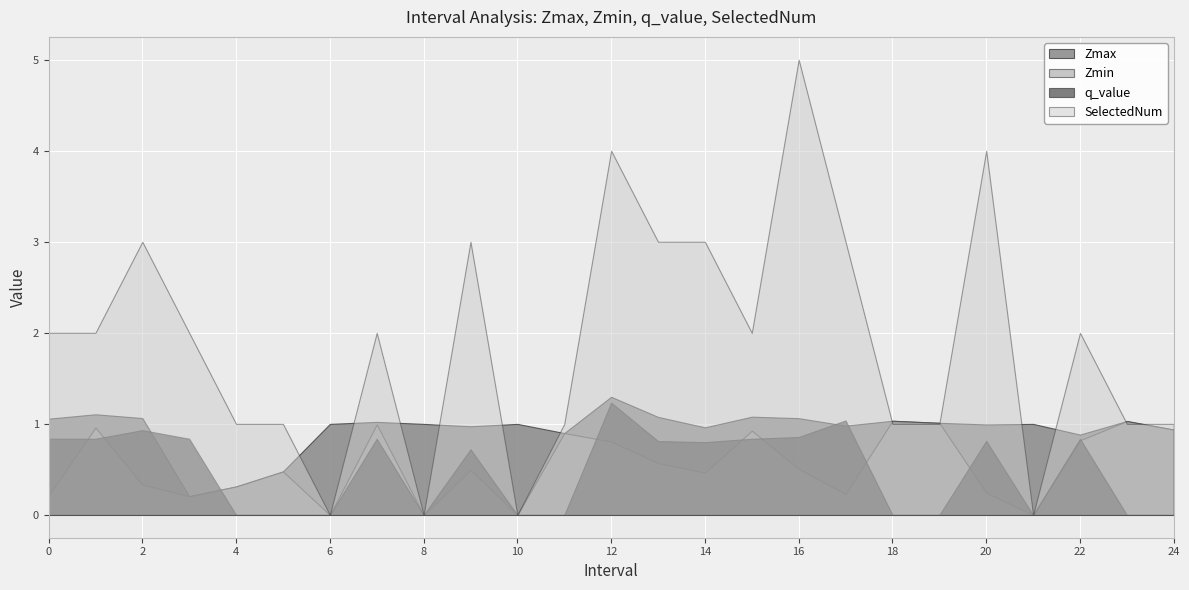

True or false: SelectedNum has a value of 4.6 at 13.0.

False